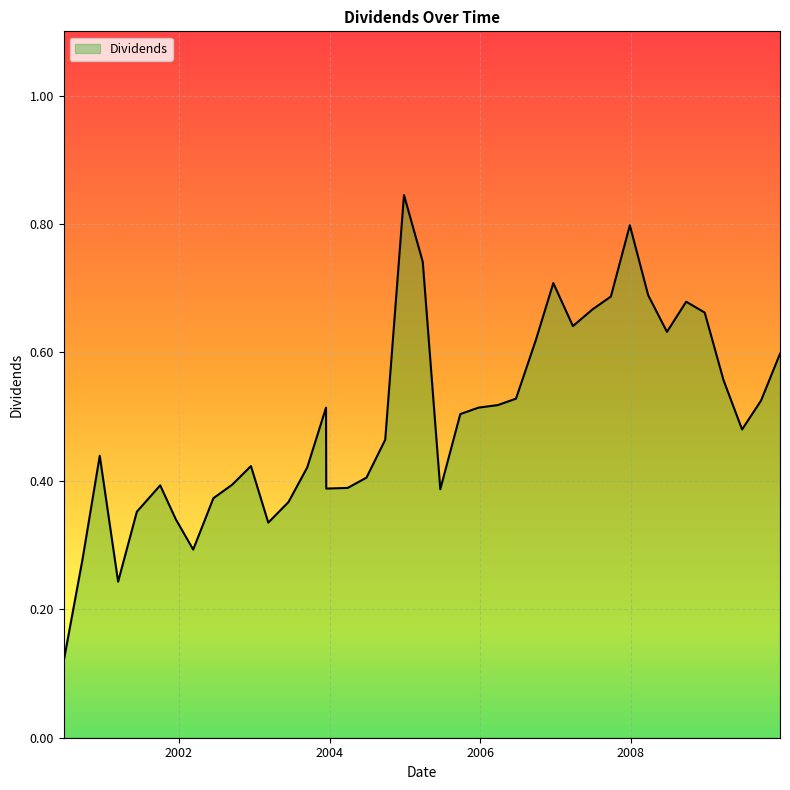

What is the value of the 38th point from the left?

0.5